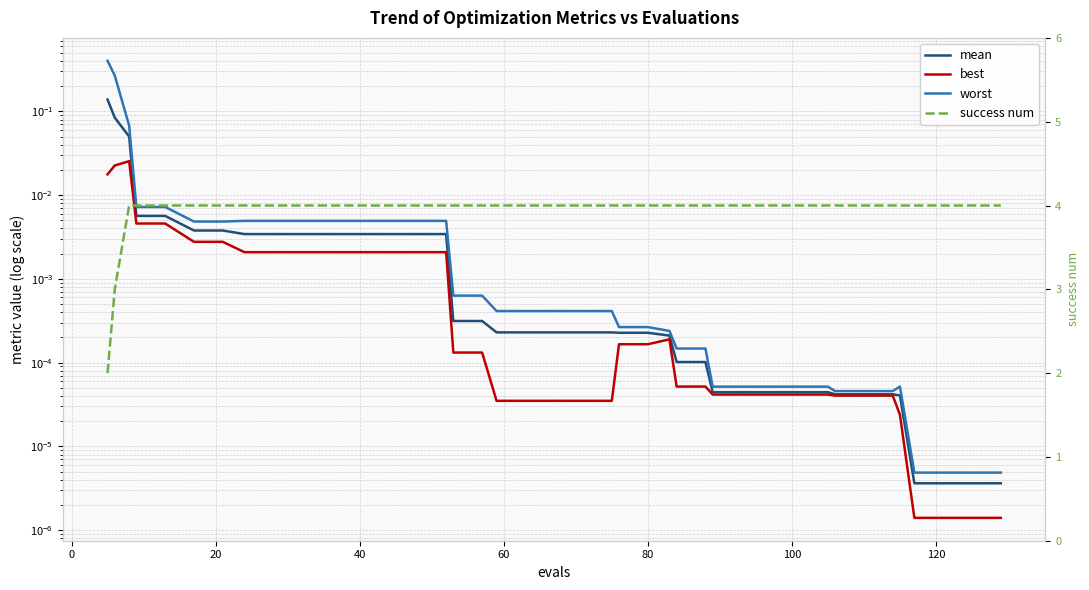

How many lines are shown in the chart?

4